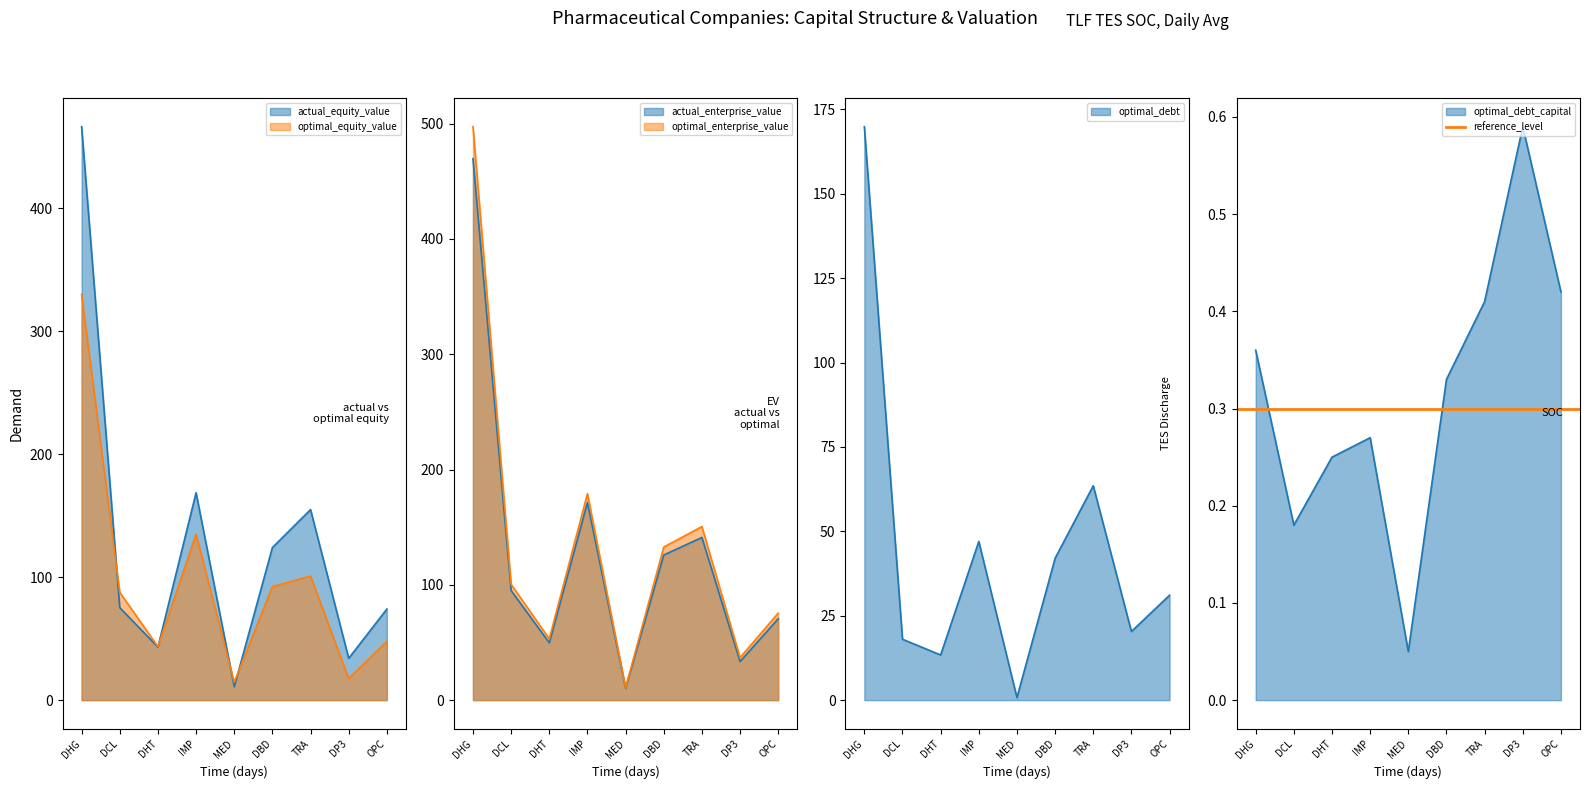

Where is the first local minimum for optimal_debt?

DHT